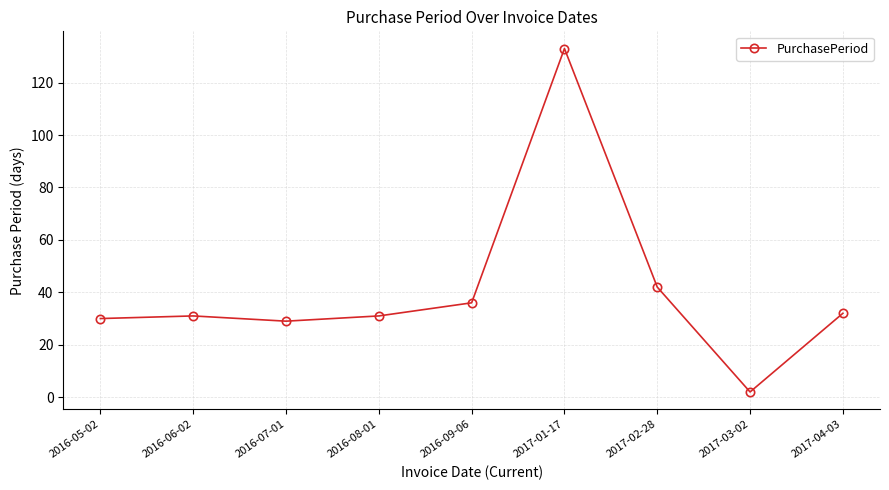

How many data points does each series have?

9